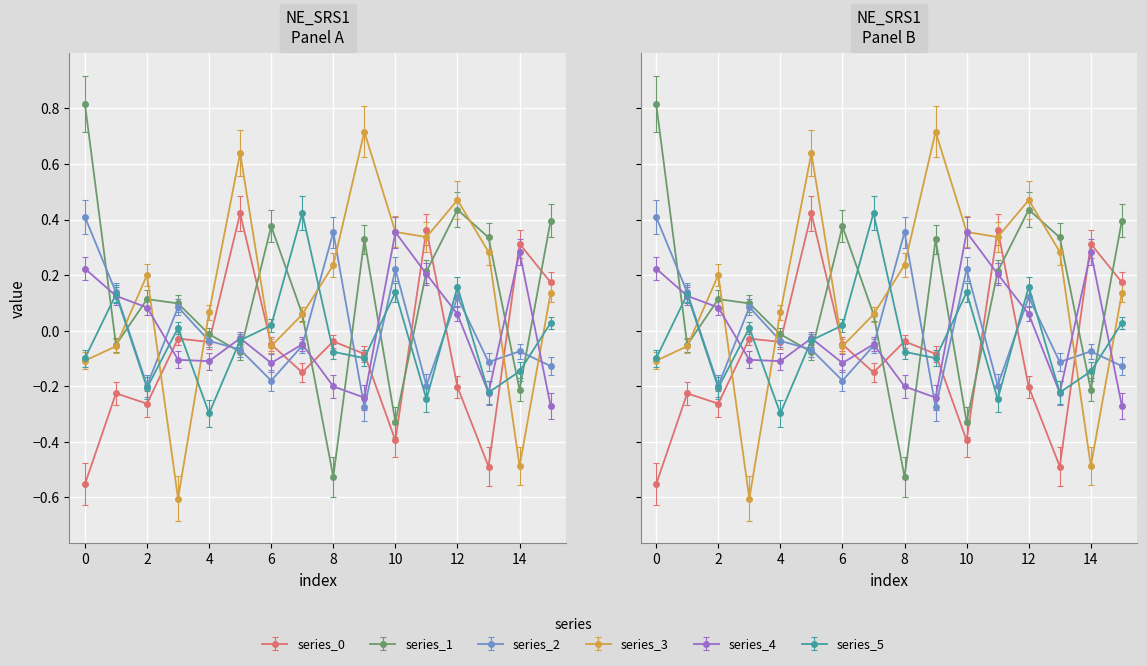

Is the value of 4 at 8 greater than the value of 1 at 3?

No